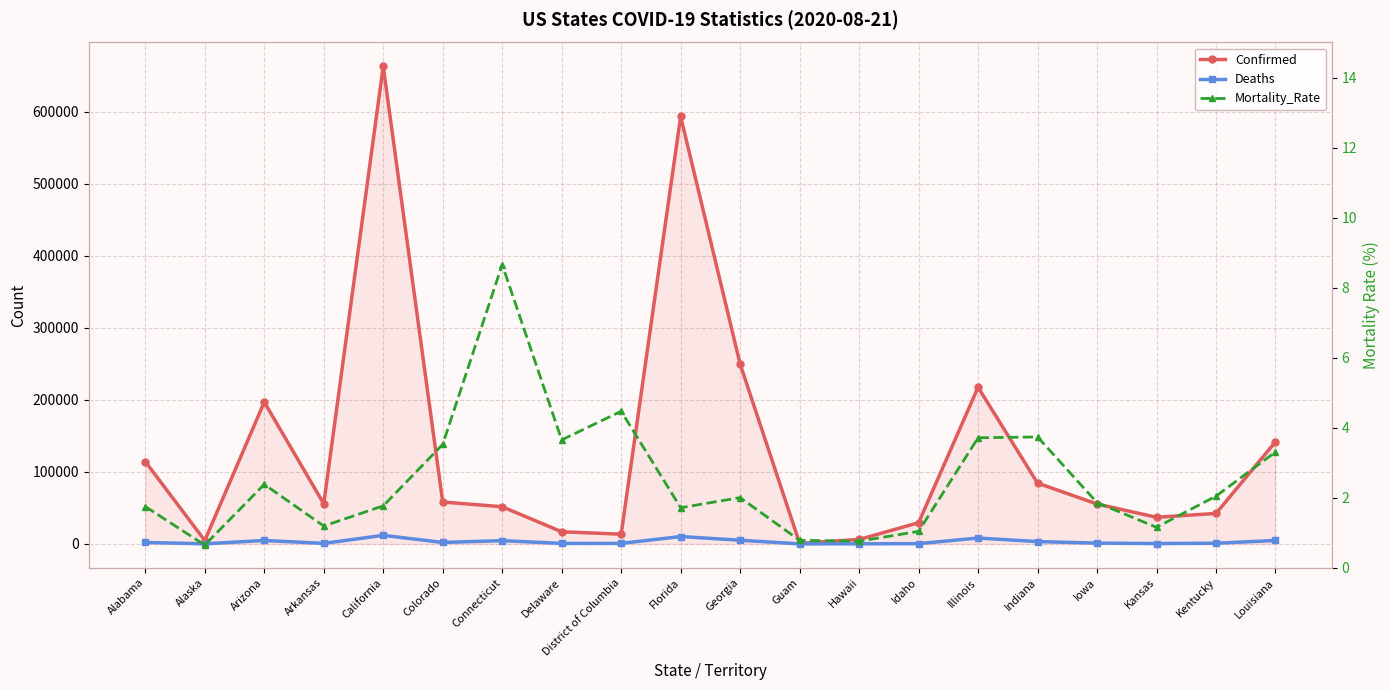

What is the average value of the Deaths series?

3026.1